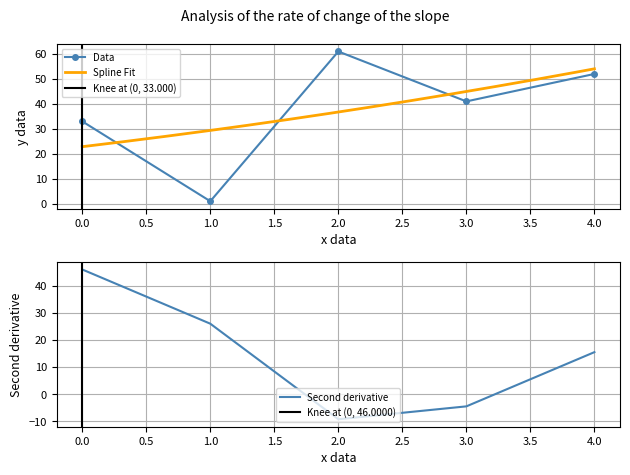

Rank the categories by Data value from lowest to highest.

1.0, 0.0, 3.0, 4.0, 2.0